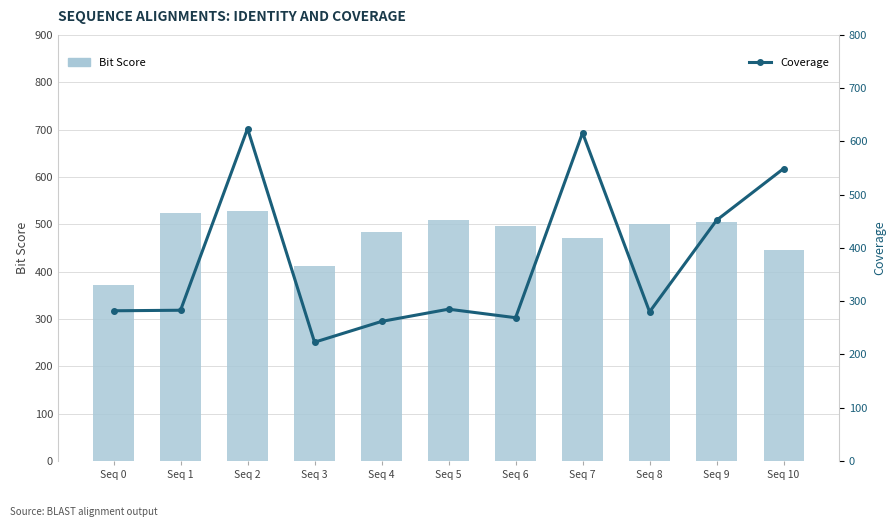

Is it true that Bit Score equals 523 at Seq 1?

True